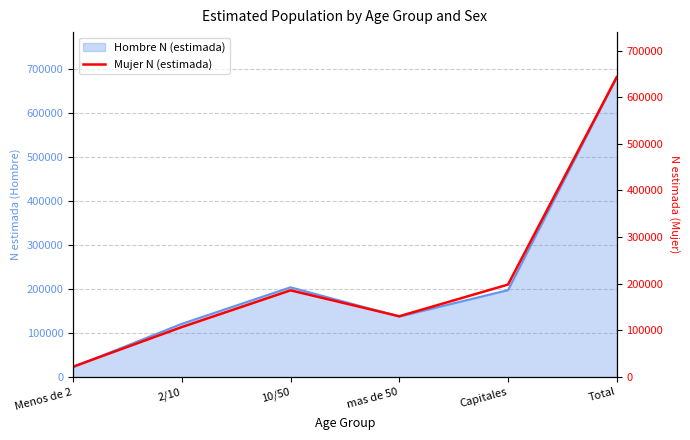

Reading left to right, list all the values displayed in this chart.

Menos de 2=22010	2/10=106996	10/50=185784	mas de 50=130208	Capitales=198164	Total=643162